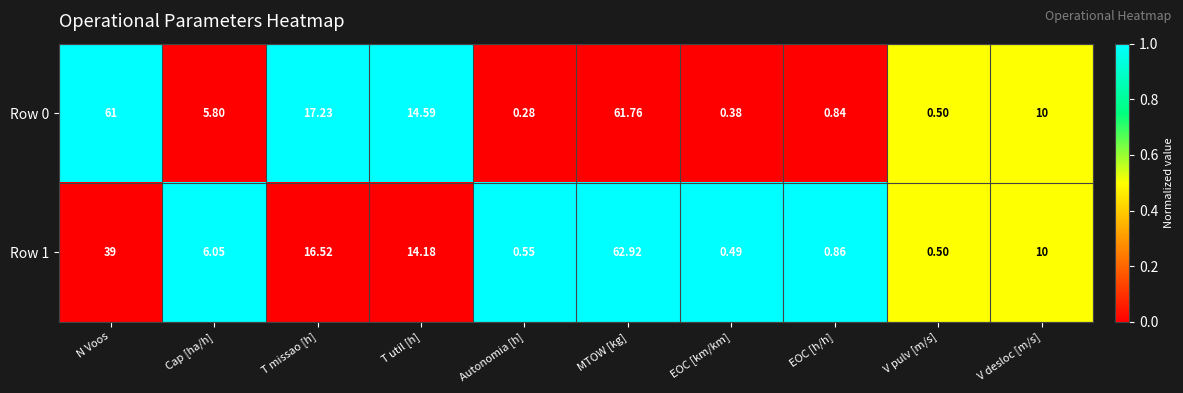

At which label does Row 1 reach its minimum?

EOC [km/km]